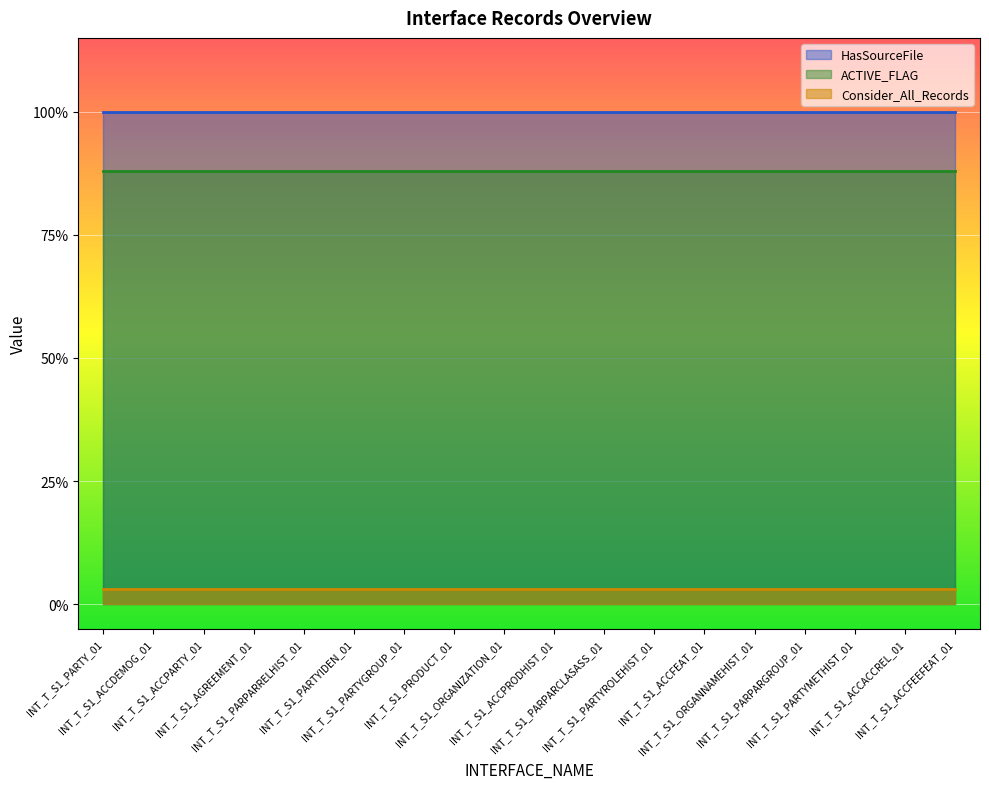

What is the label of the 4th point from the left?

INT_T_S1_AGREEMENT_01